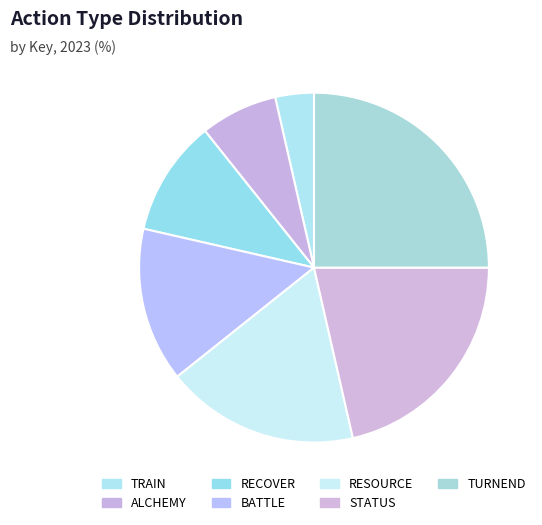

Is STATUS the majority of the pie?

No